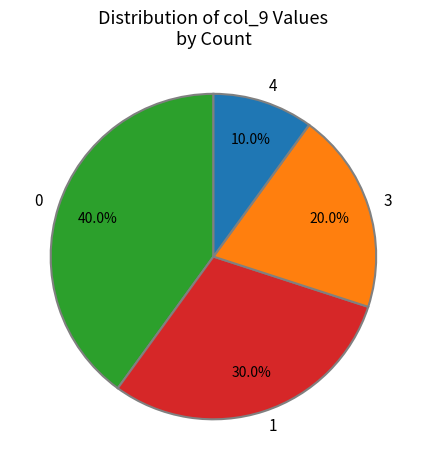

What percentage is the 4 slice, to the nearest percent?

10%